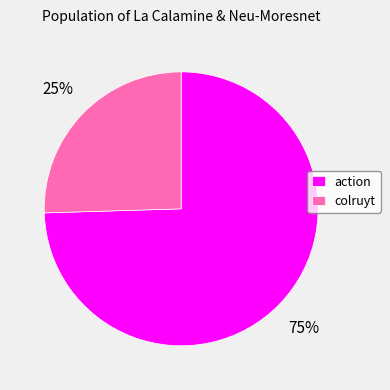

What is the ratio of the value at colruyt to the value at action?

0.3